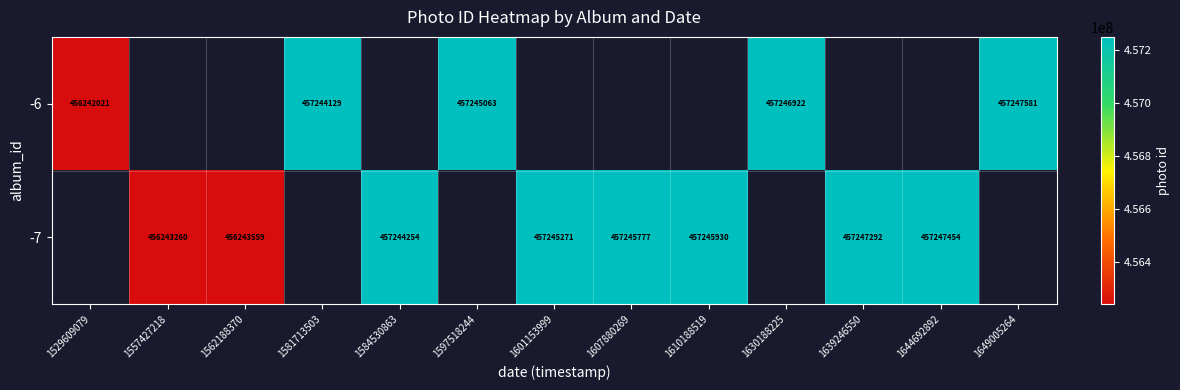

What is the difference between the -7 values at 1557427218 and 1562188370?

299